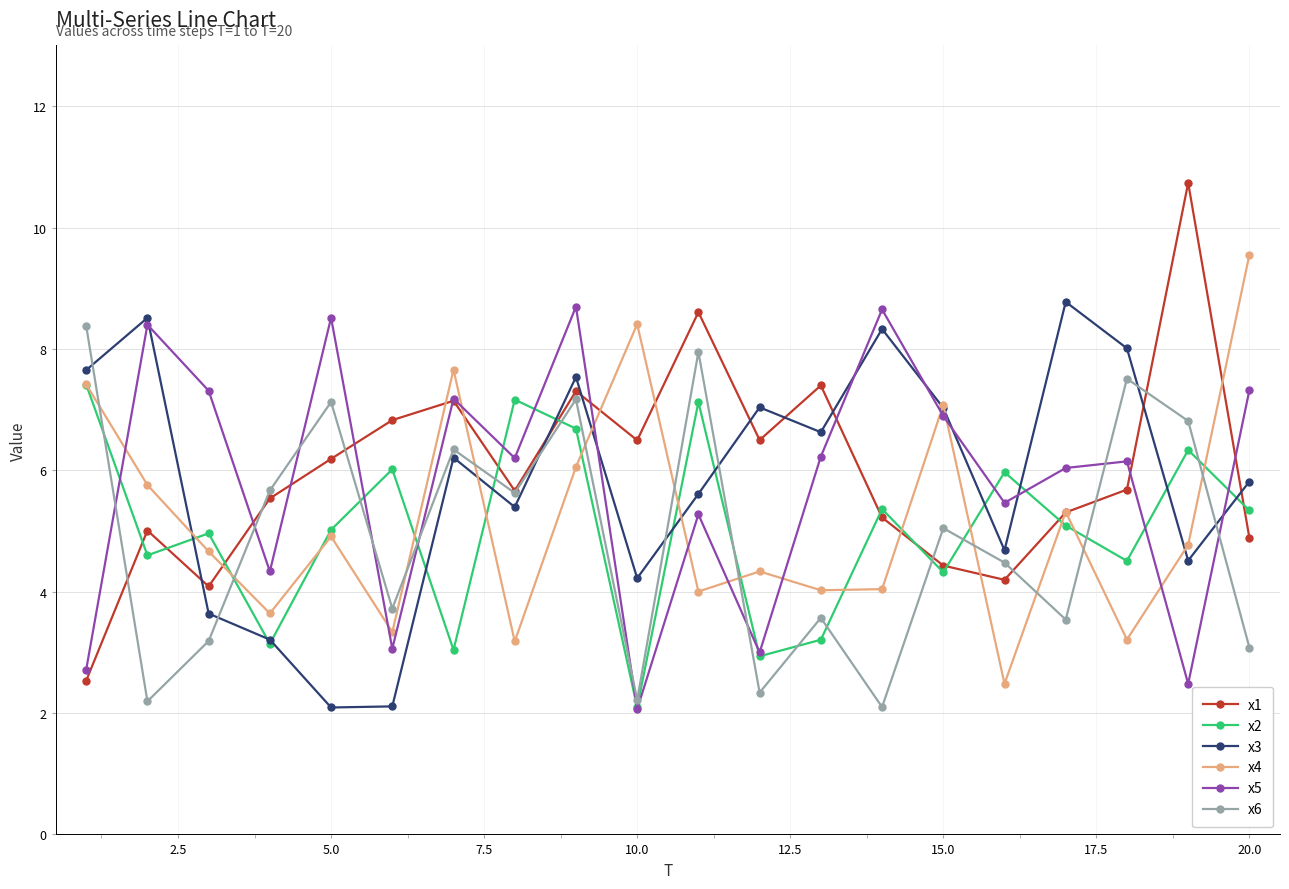

In x1, how many points are lower than both neighbors (excluding endpoints)?

5